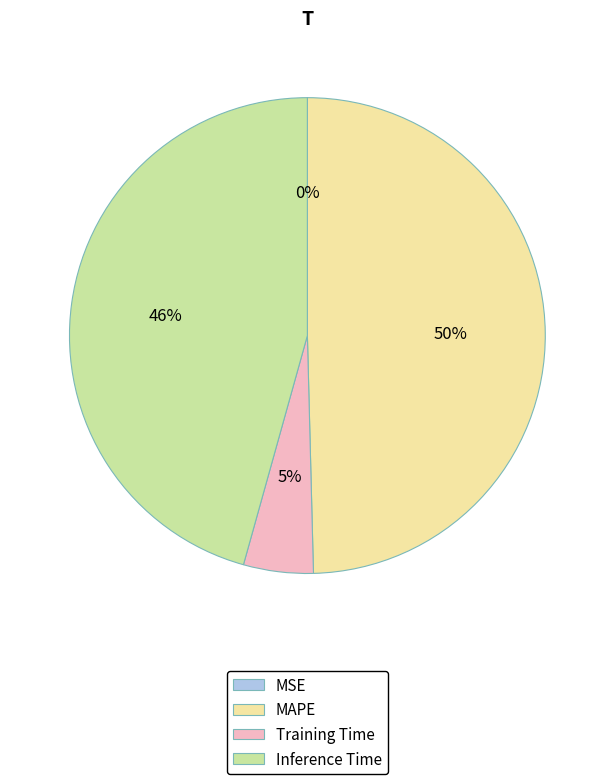

Is Training Time the majority of the pie?

No